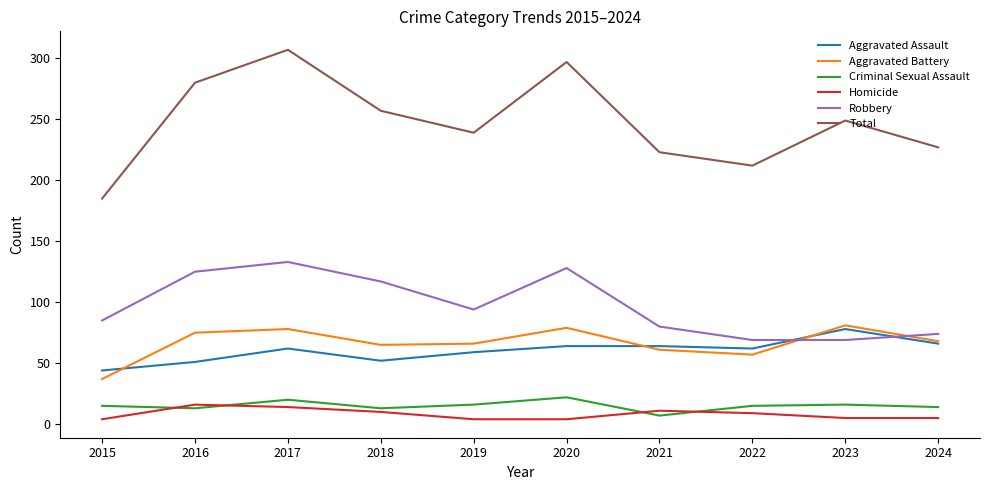

Is the value of Total at 2024 greater than the value of Criminal Sexual Assault at 2016?

Yes